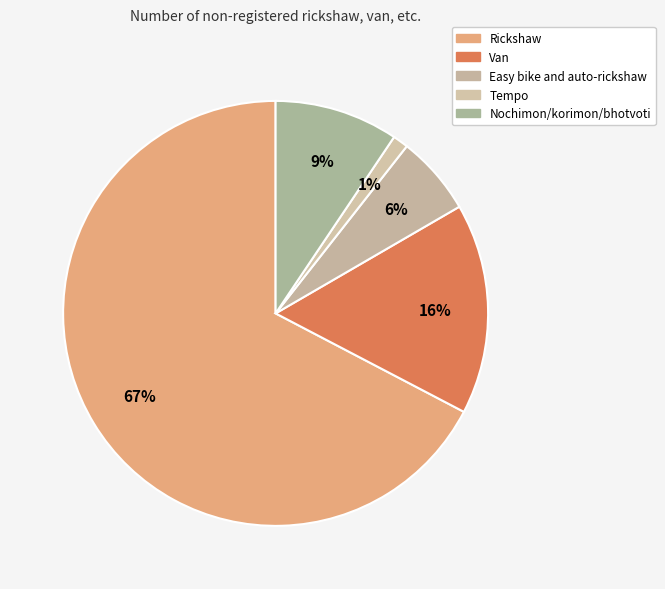

Count the number of slices in the pie.

5